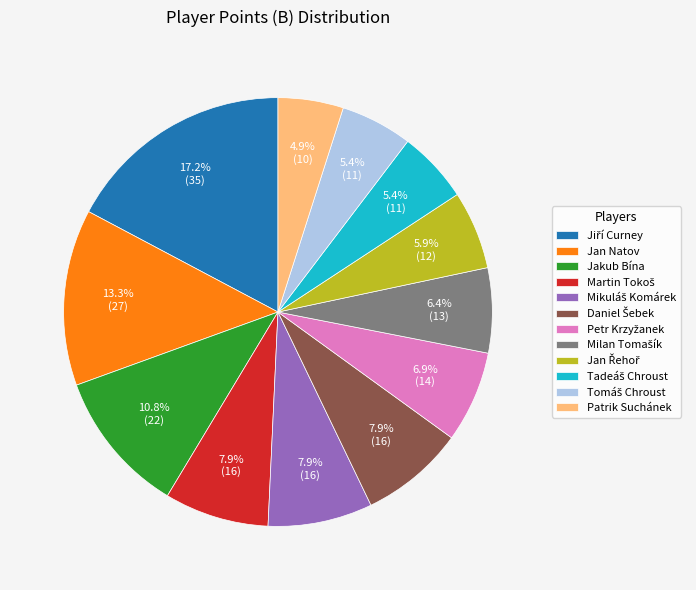

Count the number of slices in the pie.

12